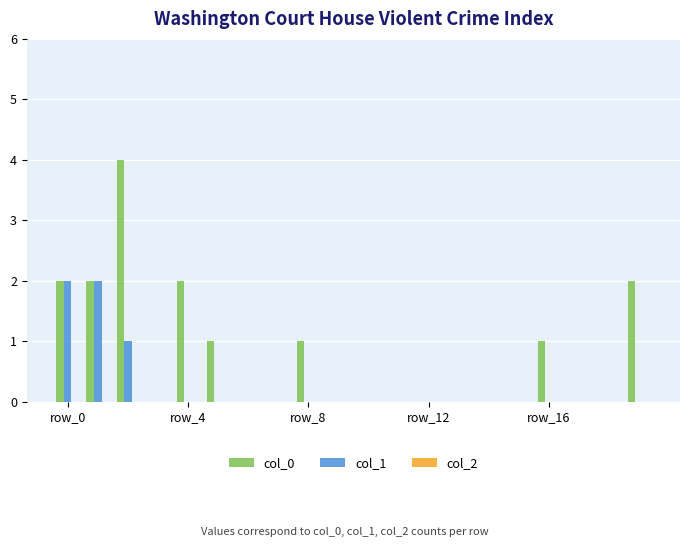

Are the bars horizontal?

No